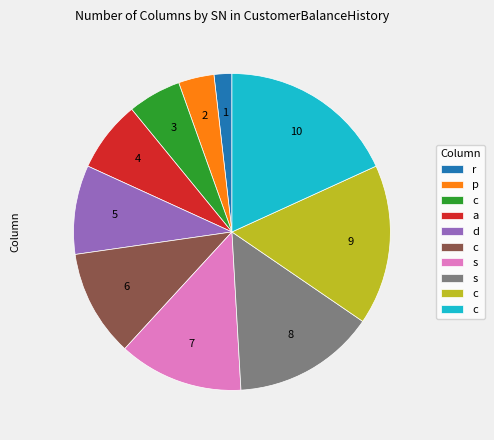

Is there a majority slice in this chart?

No